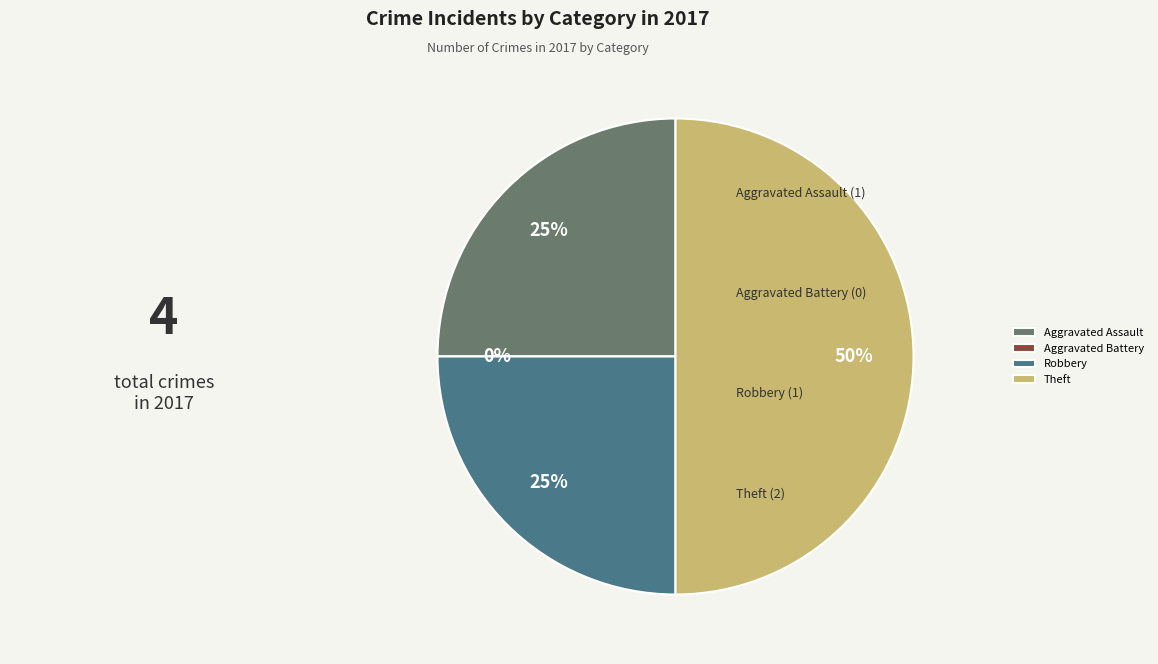

To the nearest percent, what portion does Theft represent?

50%